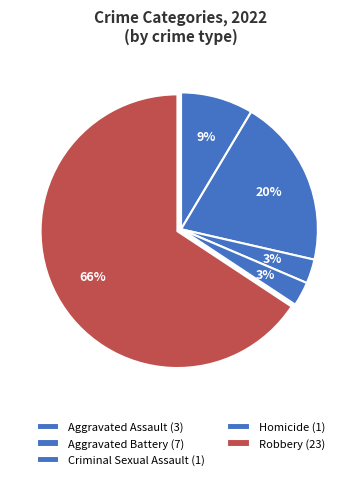

Rank the categories by value from lowest to highest.

Criminal Sexual Assault, Homicide, Aggravated Assault, Aggravated Battery, Robbery